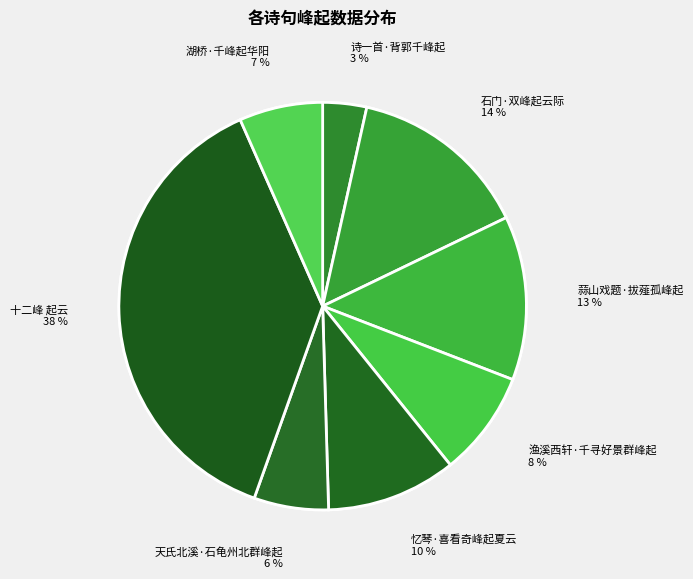

Is it true that 忆琴·喜看奇峰起夏云 is 22% of the pie?

False